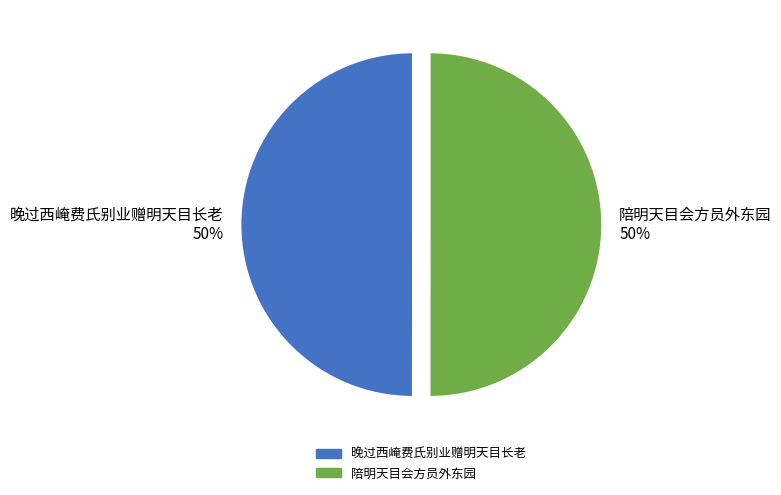

The 陪明天目会方员外东园 50% slice represents 50% of the pie. True or false?

True